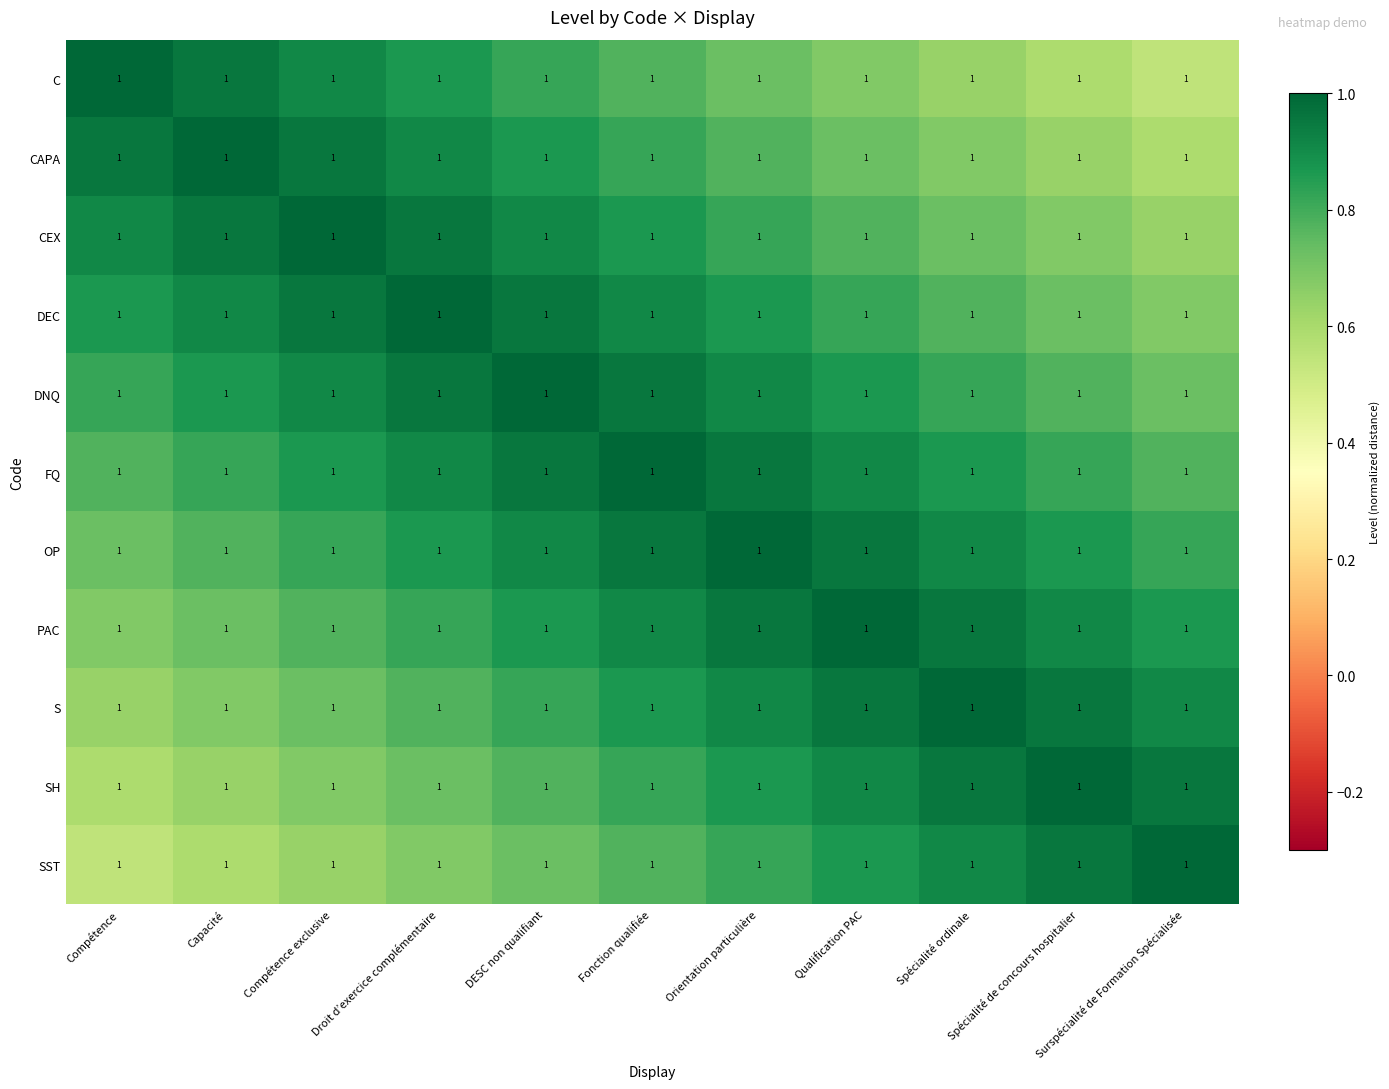

What is the sum of the SST values at Surspécialité de Formation Spécialisée and Capacité?

1.6